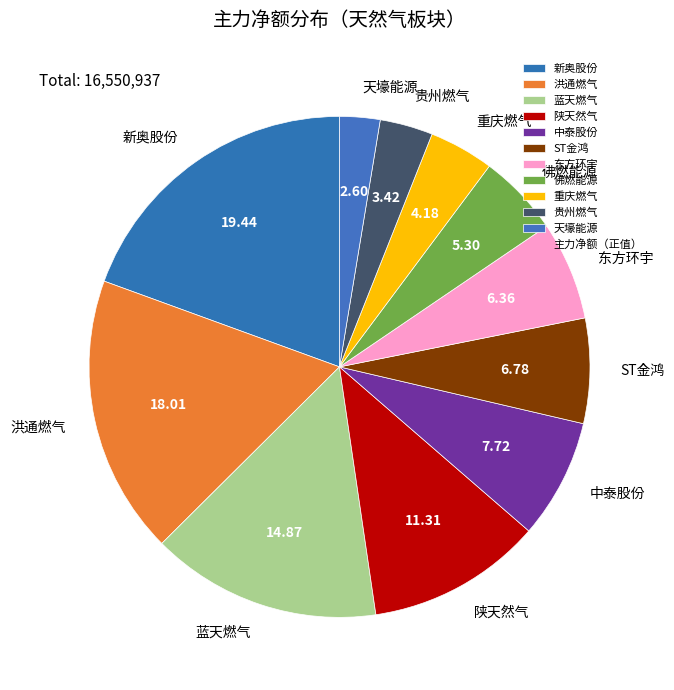

Is 东方环宇 the majority of the pie?

No